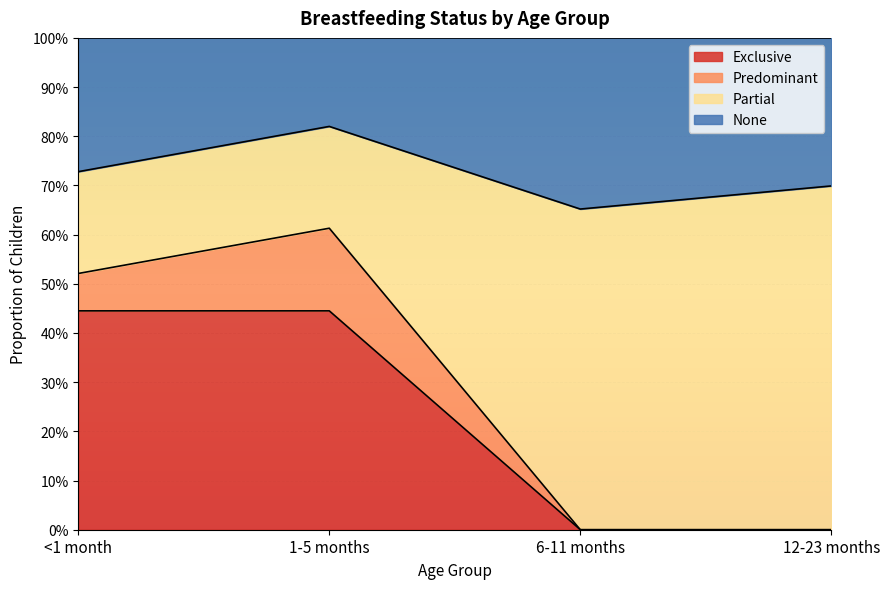

What is the difference between the second highest and second lowest values in the Exclusive series?

0.4